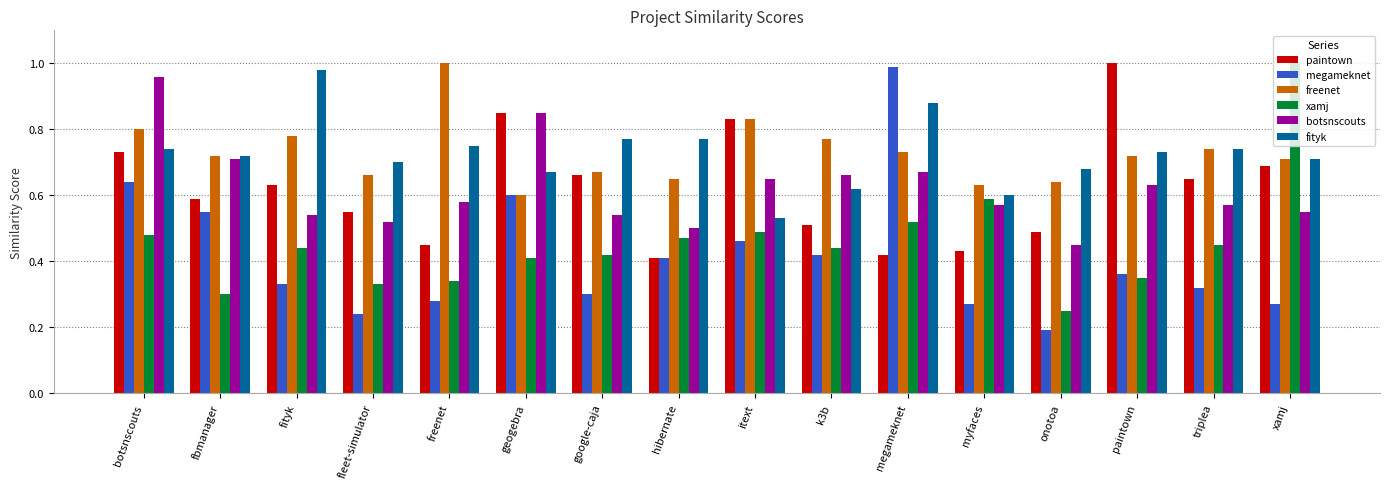

The freenet series shows 0.6 at myfaces. True or false?

True